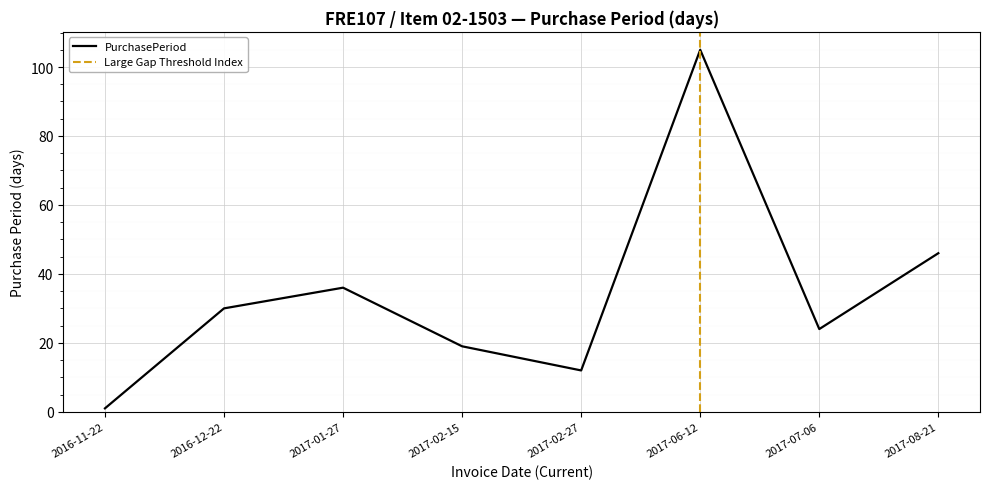

Approximately how many times larger is the value at 2017-02-27 compared to 2017-02-15?

0.6